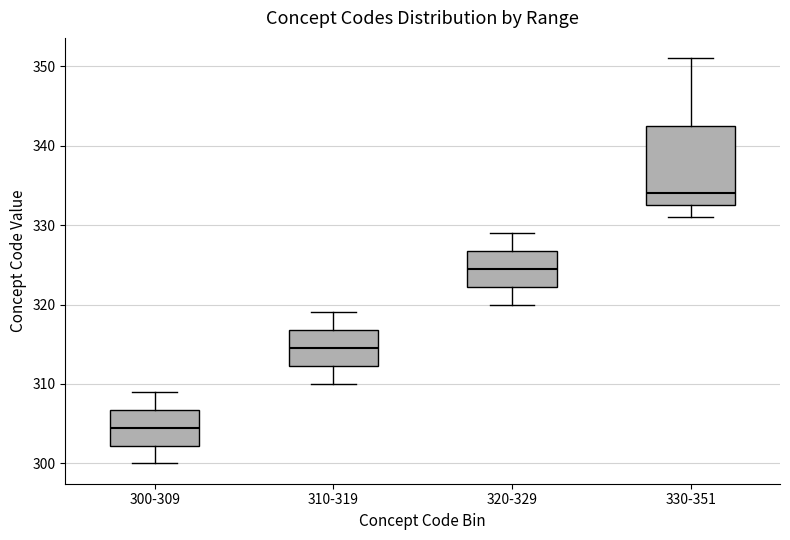

Which box is the tallest, from its lower edge to its upper edge?

330-351